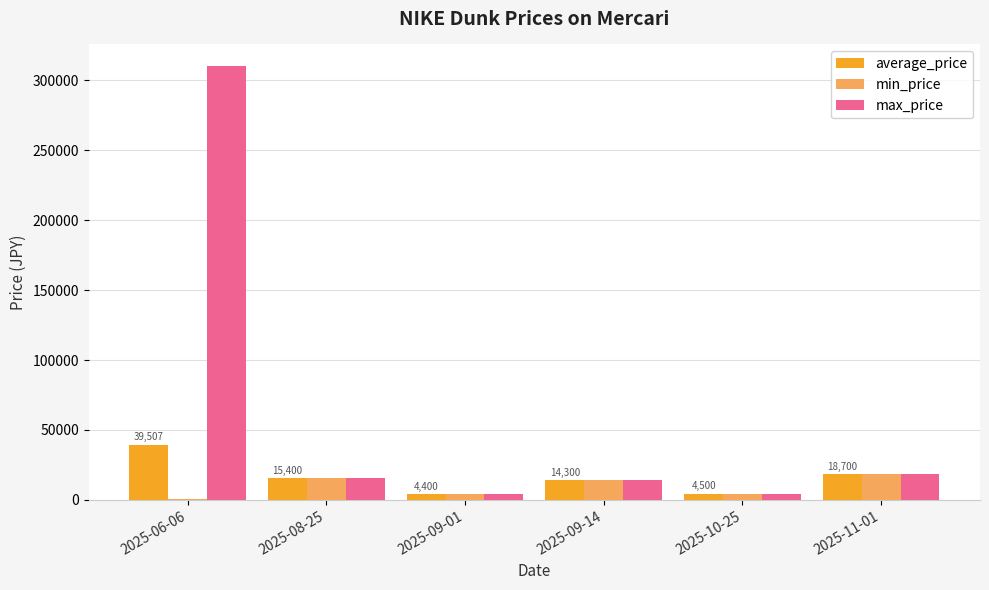

What is the greatest value displayed?

310200.0